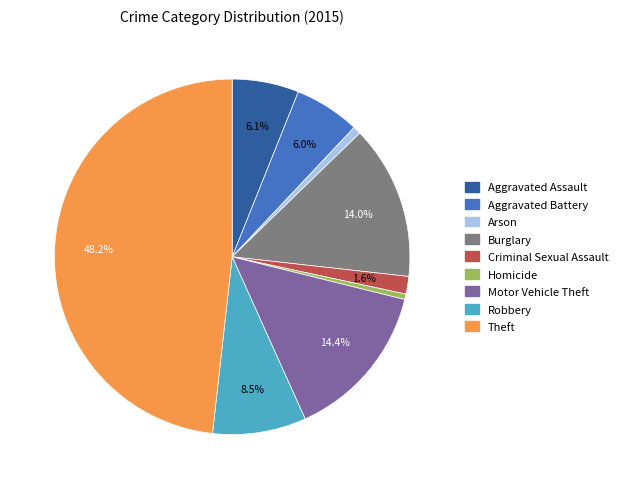

Do Robbery and Burglary together represent more than half of the pie?

No